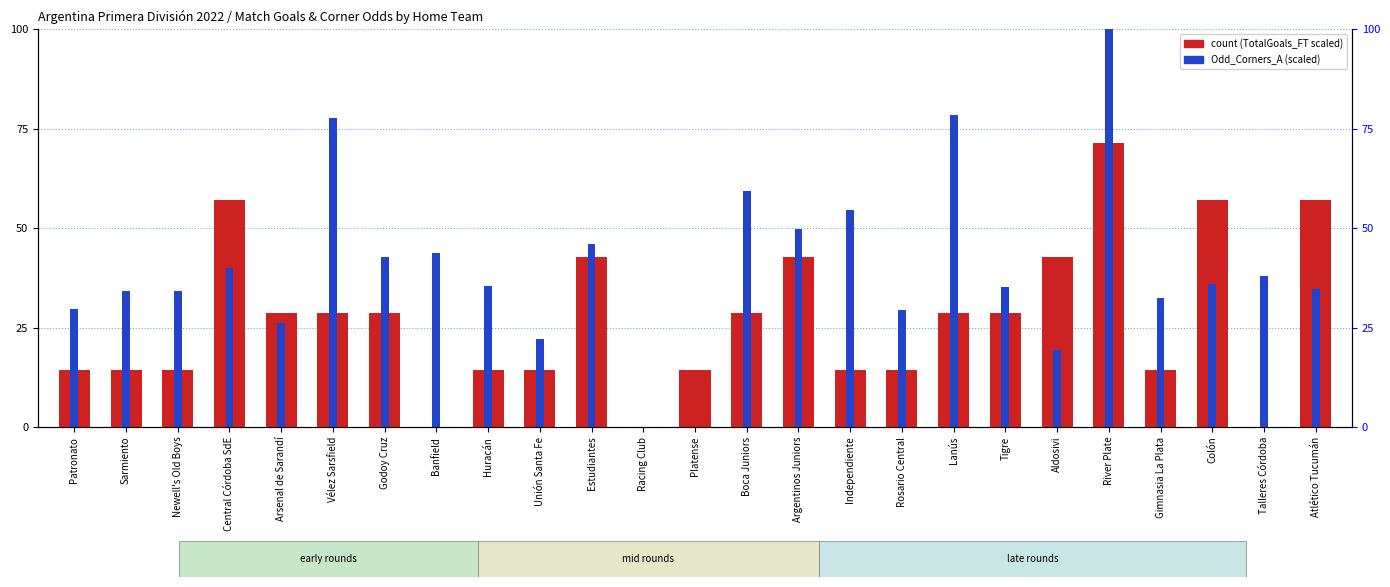

Is it true that count equals 14.2 at Arsenal de Sarandí?

False